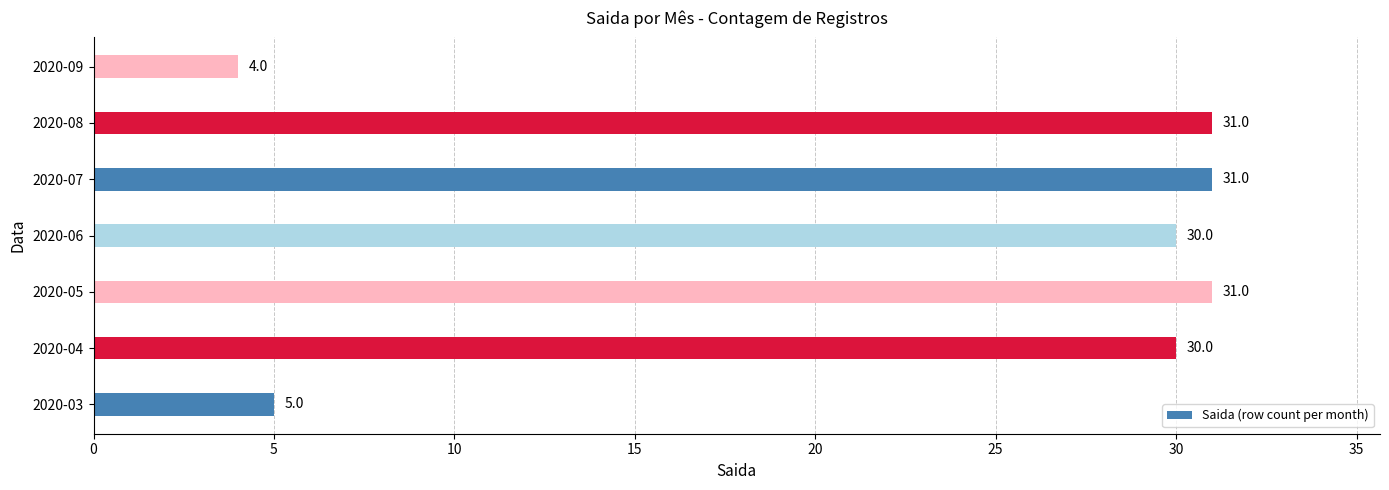

True or false: the data shows 31 at 2020-08.

True